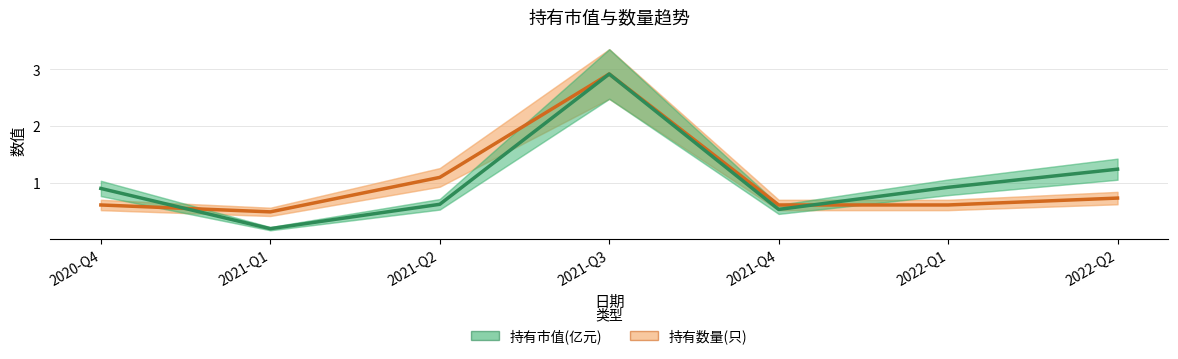

What is the difference between the highest and lowest values at 2020-Q4?

0.3